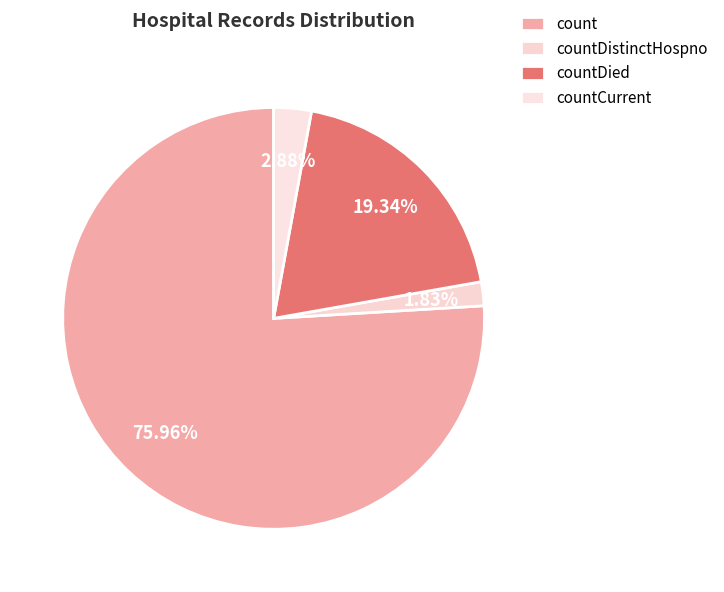

What is the total percentage of count and countDied?

95.3%